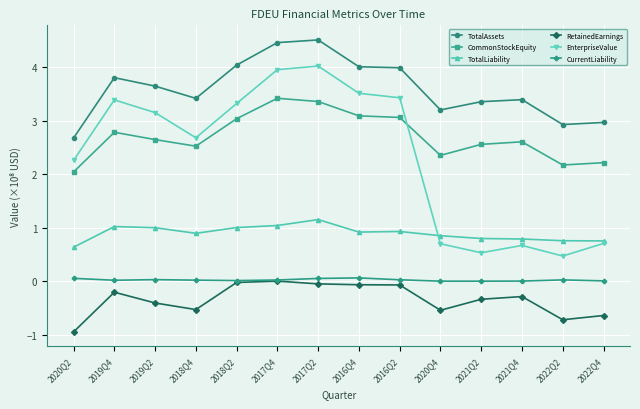

True or false: EnterpriseValue has a value of 0.4 at 2020Q4.

False